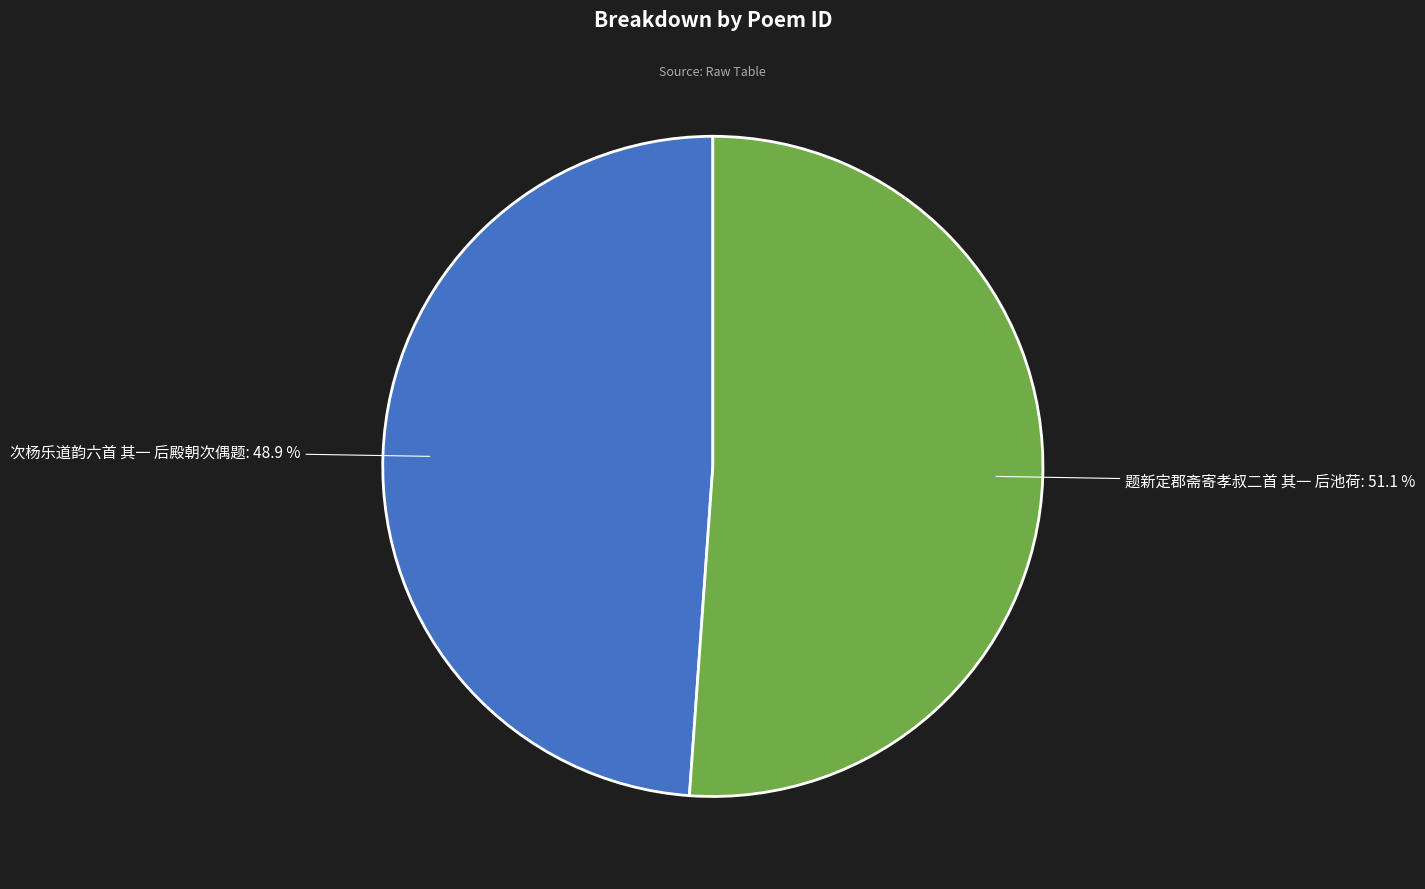

What is the ratio of the value at 次杨乐道韵六首 其一 后殿朝次偶题 to the value at 题新定郡斋寄孝叔二首 其一 后池荷?

1.0